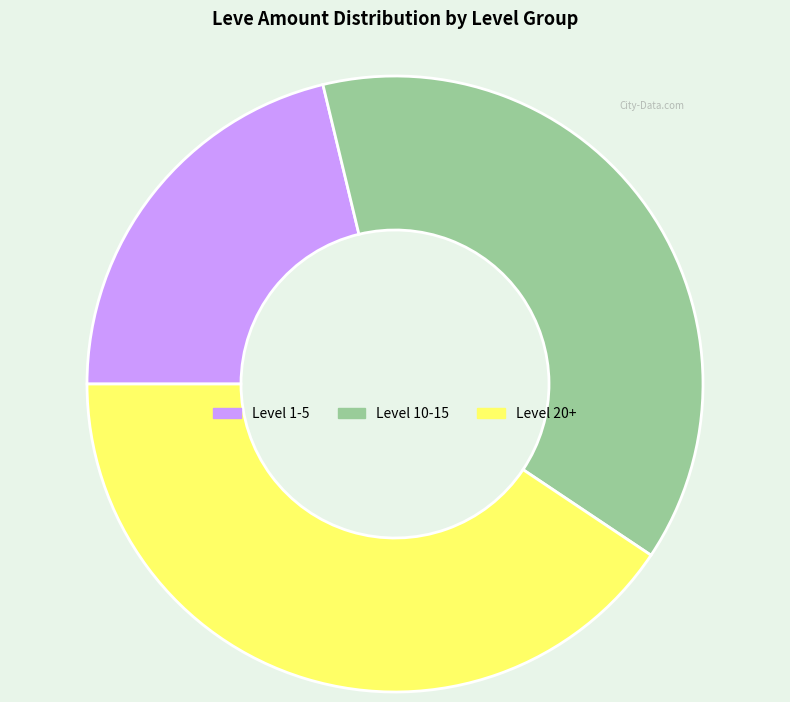

Is there any slice that represents more than half of the pie?

No